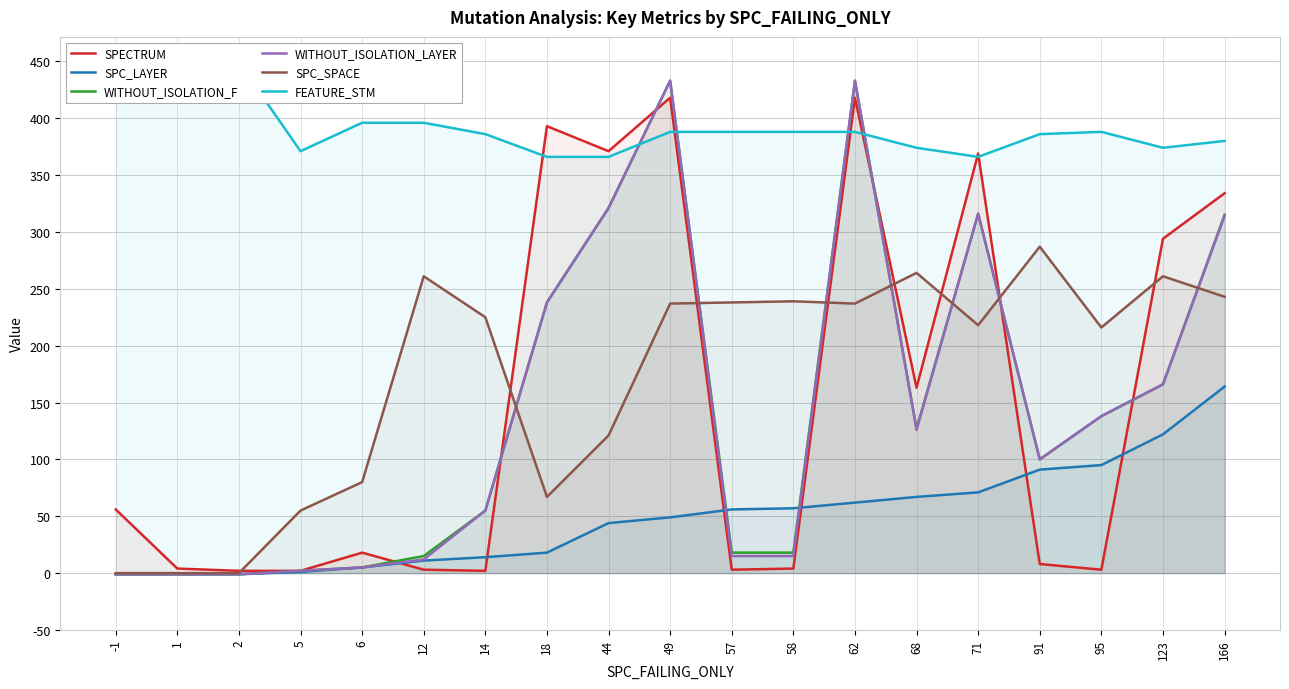

After their last crossing, which series has the higher values: WITHOUT_ISOLATION_F or SPC_SPACE?

WITHOUT_ISOLATION_F